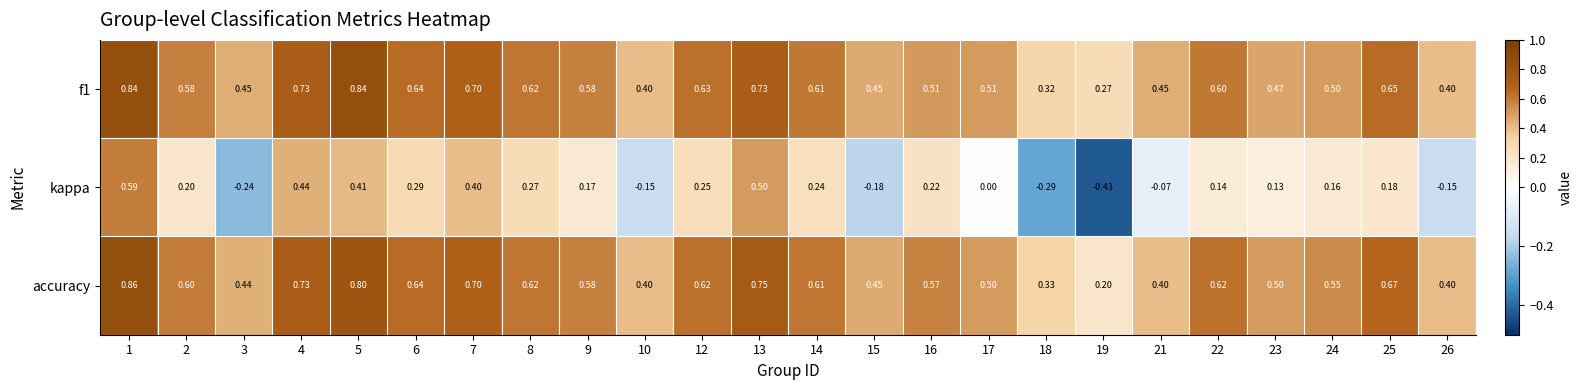

At how many categories does at least one series exceed 0?

24